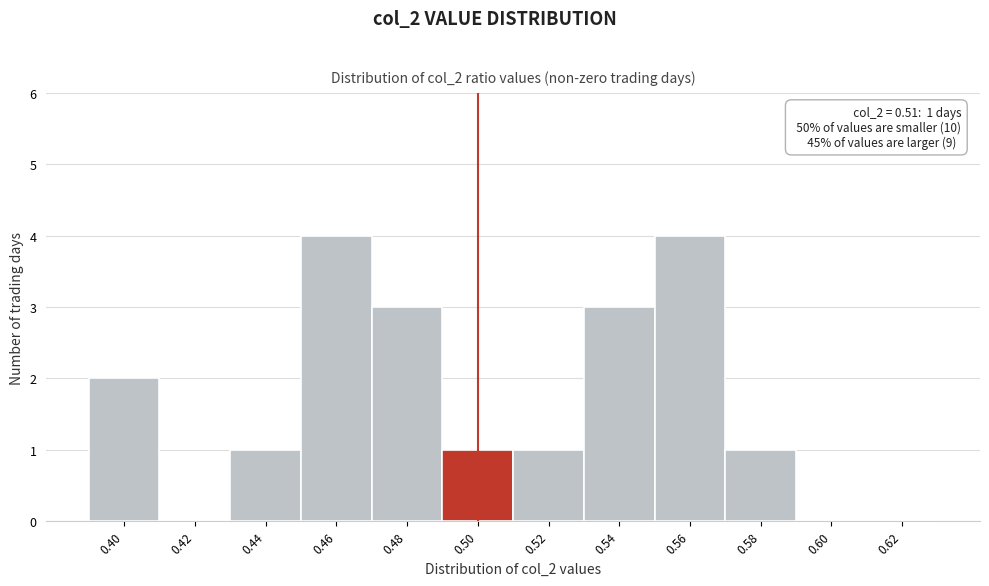

Reading left to right, what are all the values shown in this chart?

0.40=2	0.42=0	0.44=1	0.46=4	0.48=3	0.50=1	0.52=1	0.54=3	0.56=4	0.58=1	0.60=0	0.62=0